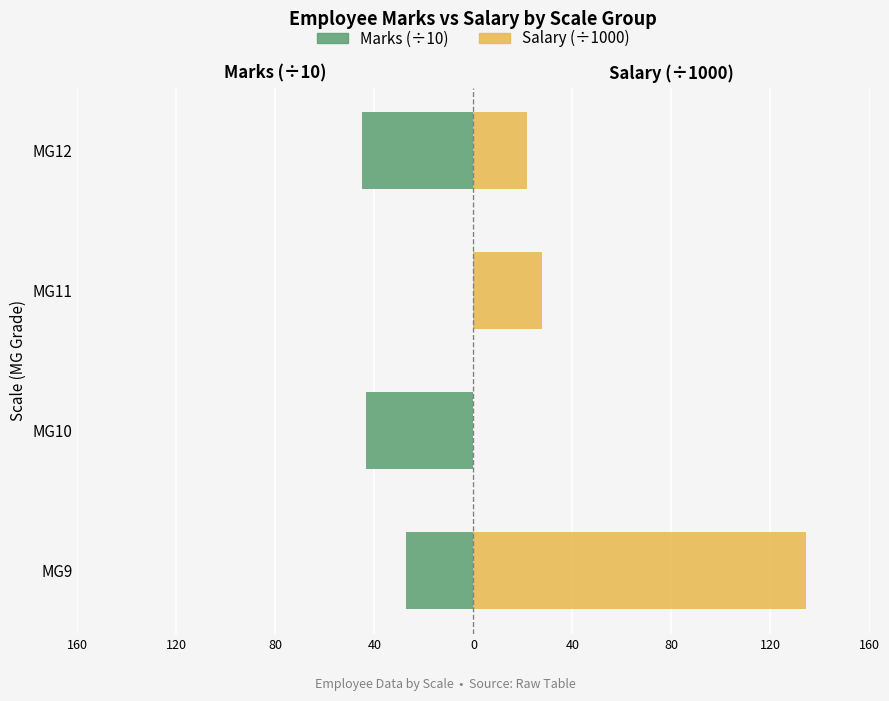

Reading left to right, list all the values displayed in this chart.

Marks (÷10): -27.3	-43.4	0.0	-45.0
Salary (÷1000): 134.2	0.0	27.7	21.5